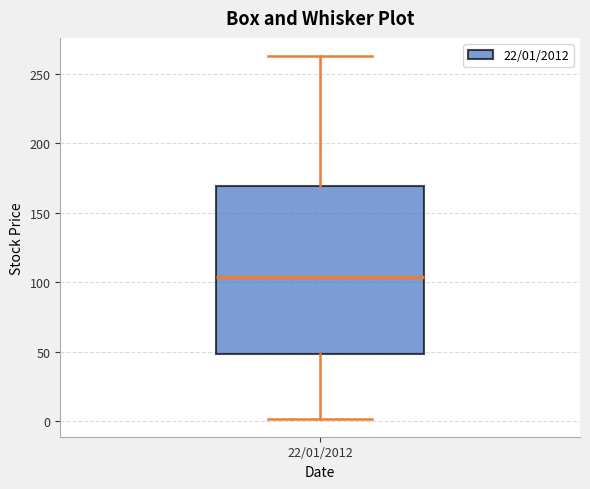

Transcribe this box plot: give where the median line is, the range the box spans, and where the two whiskers end, as read against the y-axis. The values are not printed on the chart, so give them approximately, as read against the axis.

median 105, box 50 to 170, whiskers 0 to 265